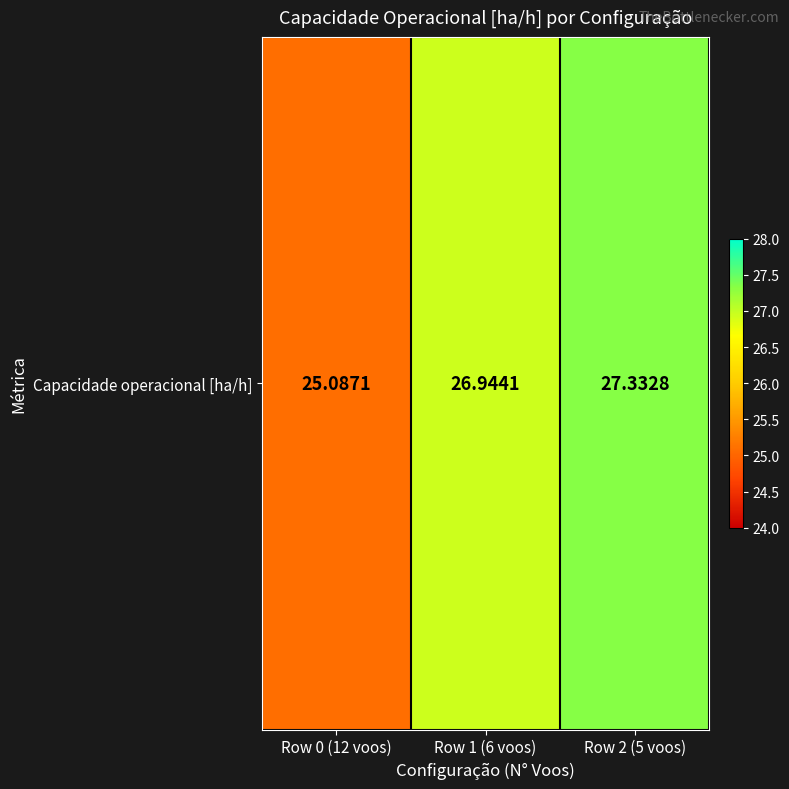

At which label is the value closest to 26?

Row 0 (12 voos)